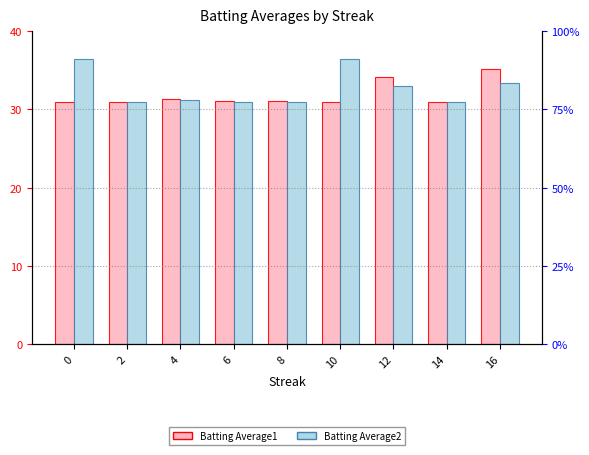

The Batting Average1 series shows 0.3 at 12. True or false?

True